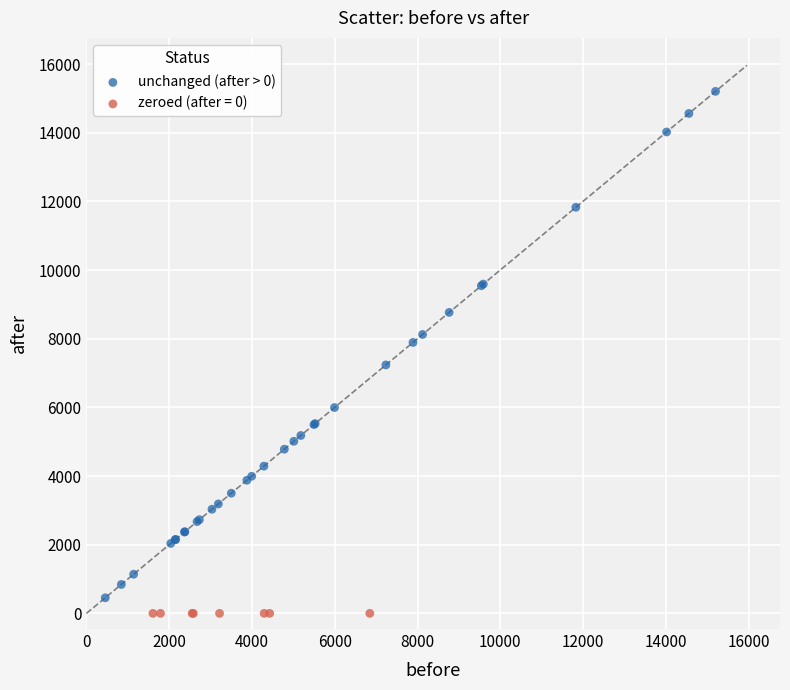

Which series contains the highest Y value?

unchanged (after > 0)